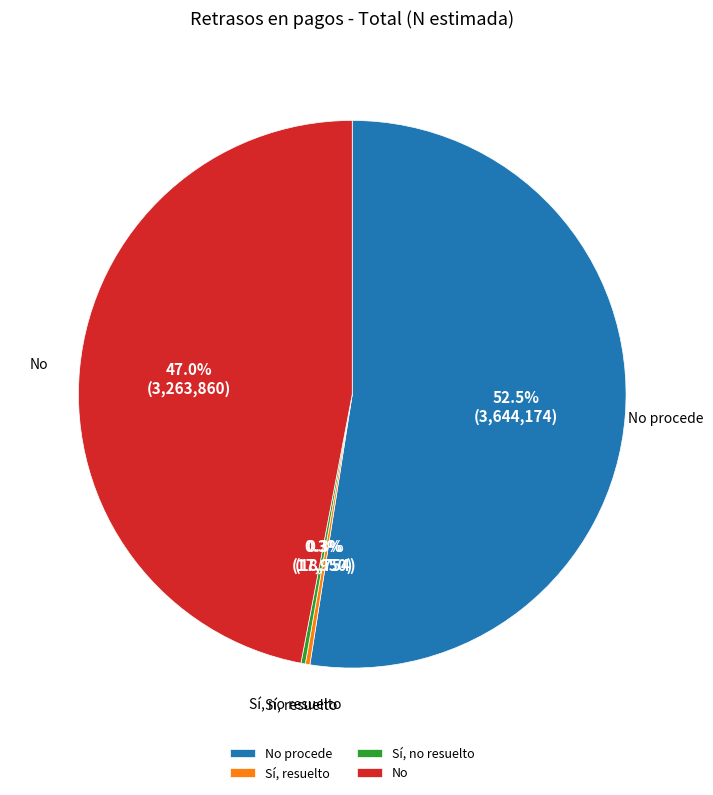

How much of the chart is everything except No?

53.0%